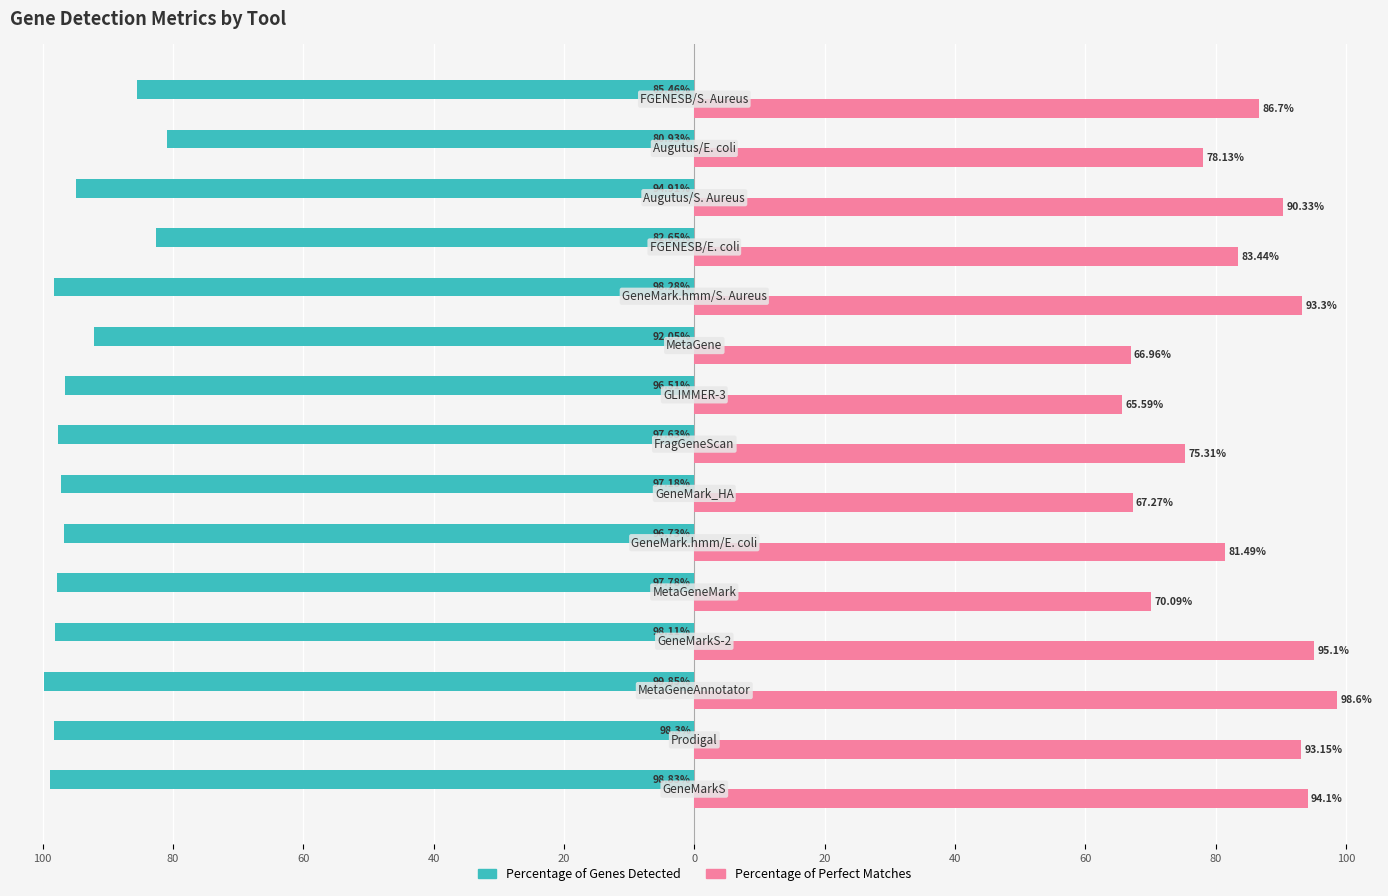

What are all the series names shown in the legend?

Percentage of Genes Detected, Percentage of Perfect Matches